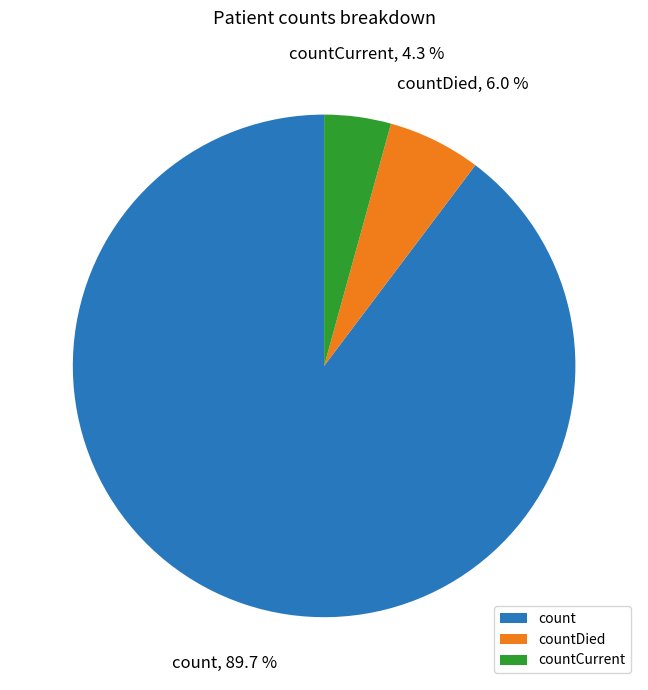

What is the largest slice in the pie chart?

count